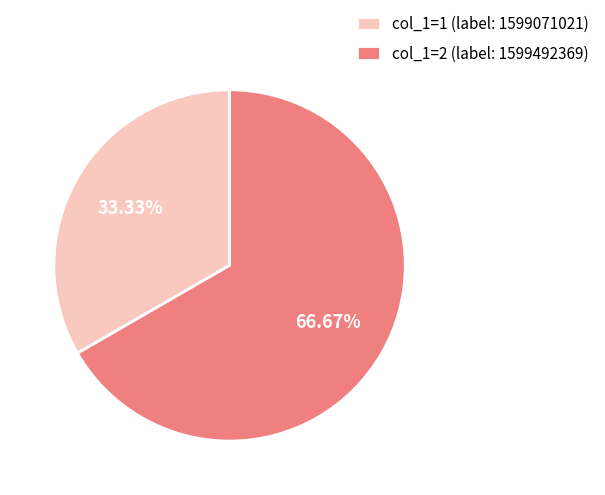

Which slice represents more than half of the pie?

col_1=2 (label: 1599492369)